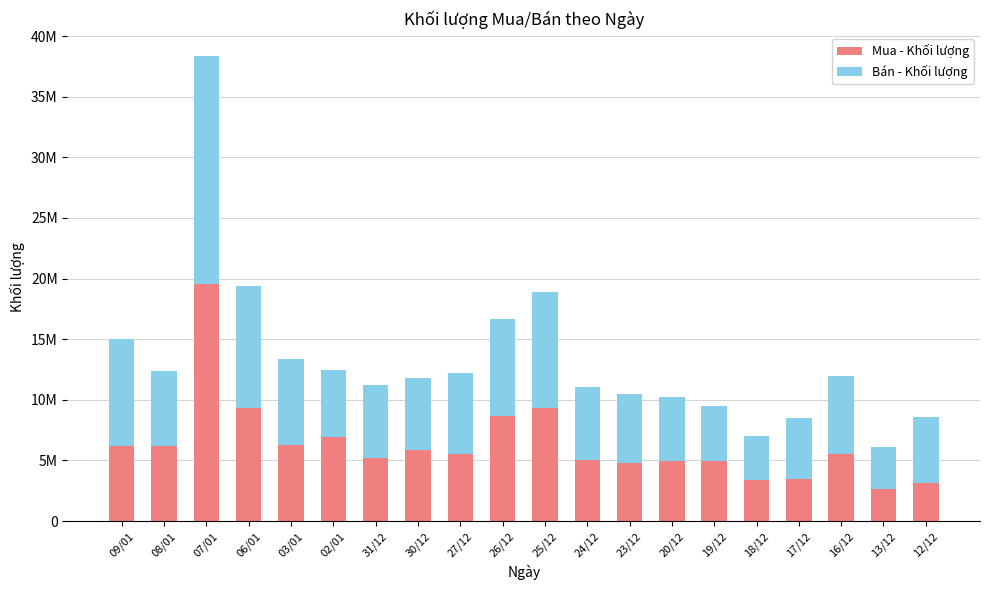

What position from the left is 12/12?

20